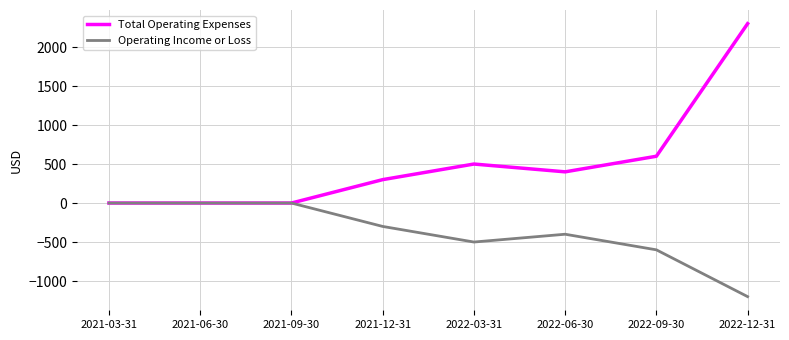

Is the value of Total Operating Expenses at 2022-06-30 greater than the value of Operating Income or Loss at 2022-06-30?

Yes